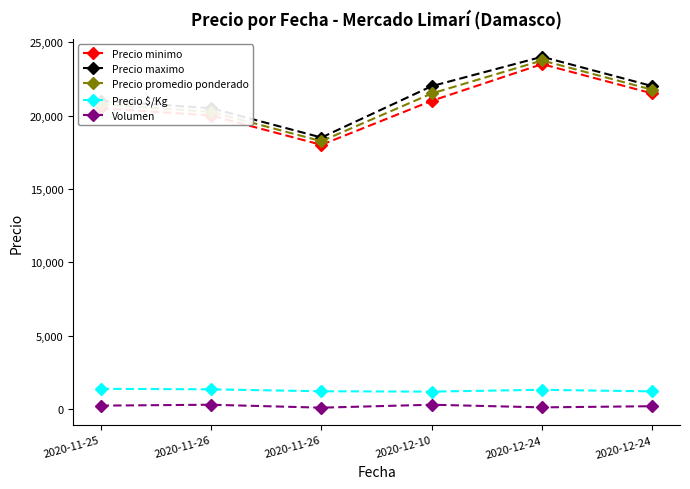

What is the difference between the maximum and minimum values in the Precio minimo series?

5500